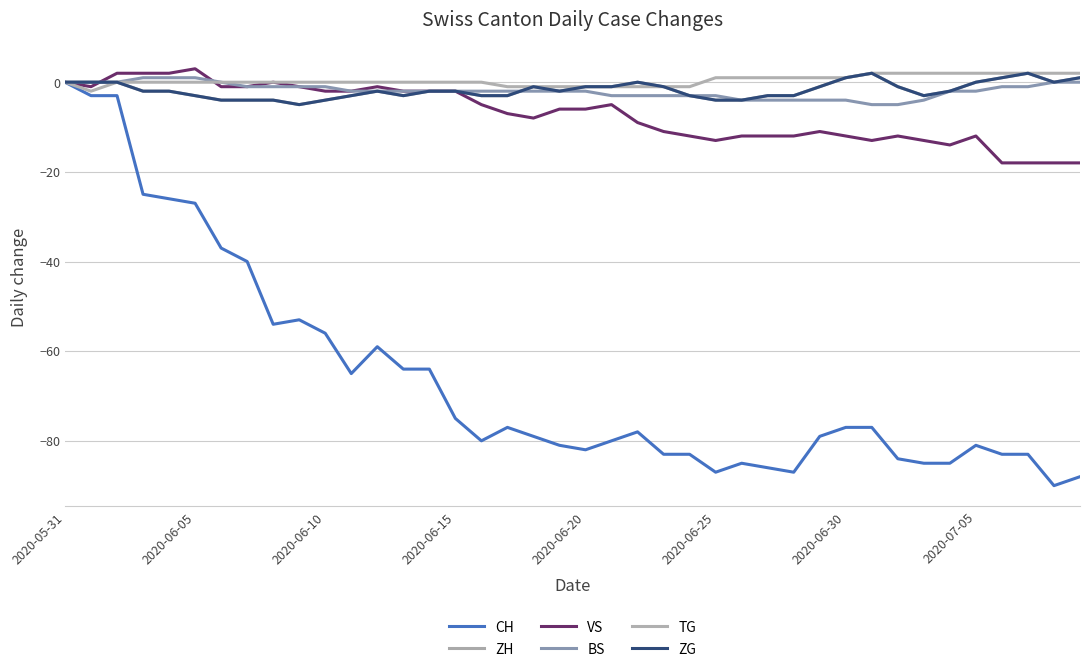

At which label does ZG first exceed -2?

2020-05-31